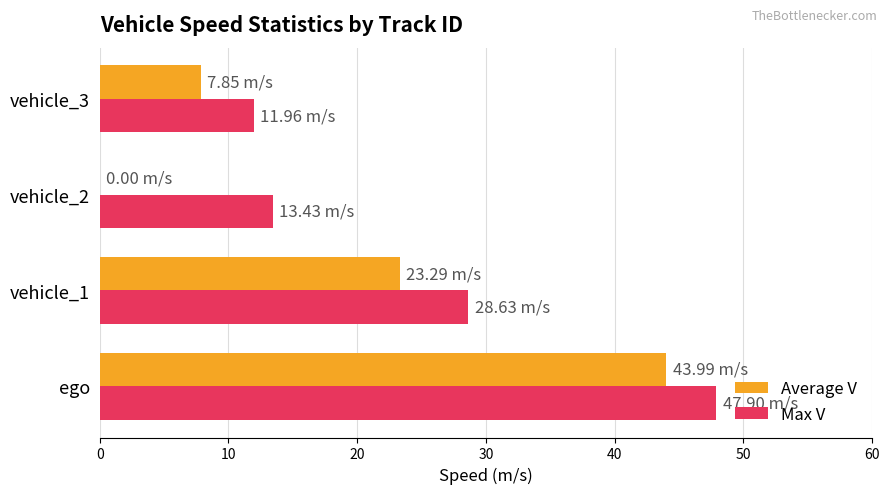

How many data points does each series have?

4